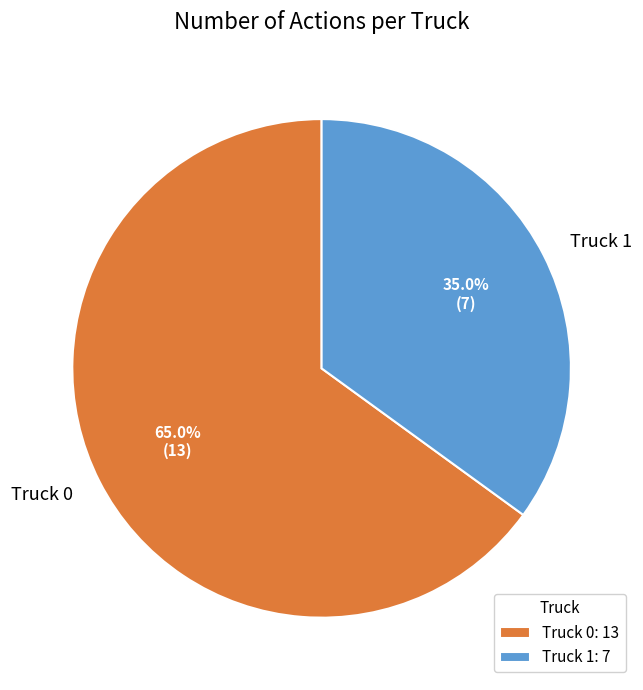

The Truck 0 slice represents 65% of the pie. True or false?

True